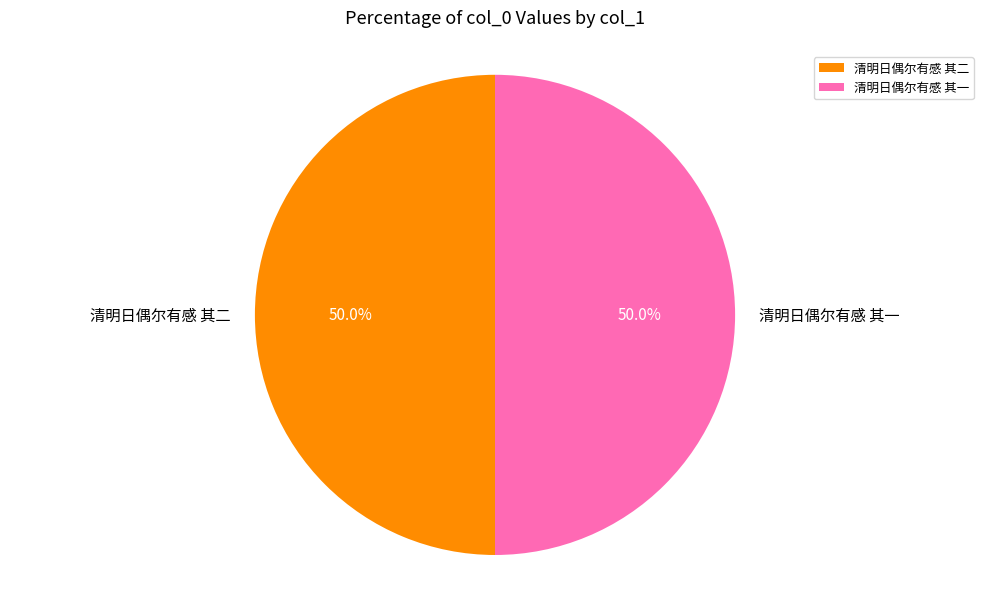

Combined, what portion of the pie is 清明日偶尔有感 其一 and 清明日偶尔有感 其二?

100.0%